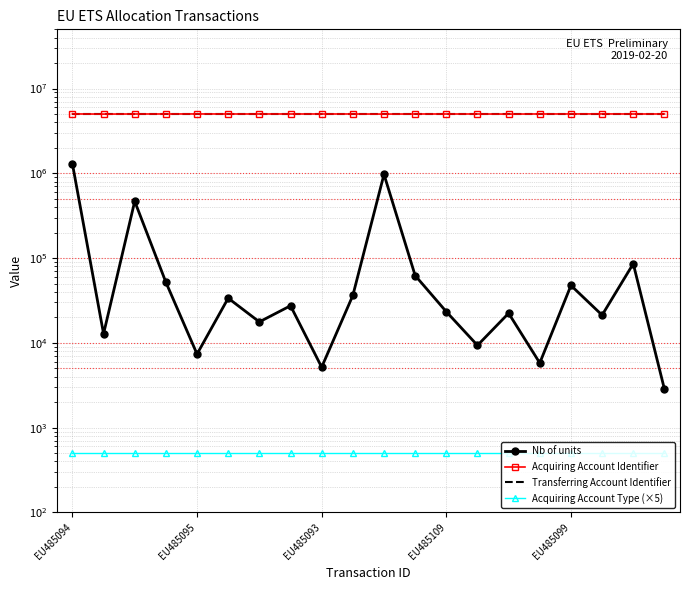

True or false: Acquiring Account Type (×5) has more than 0 points higher than both neighbors.

False